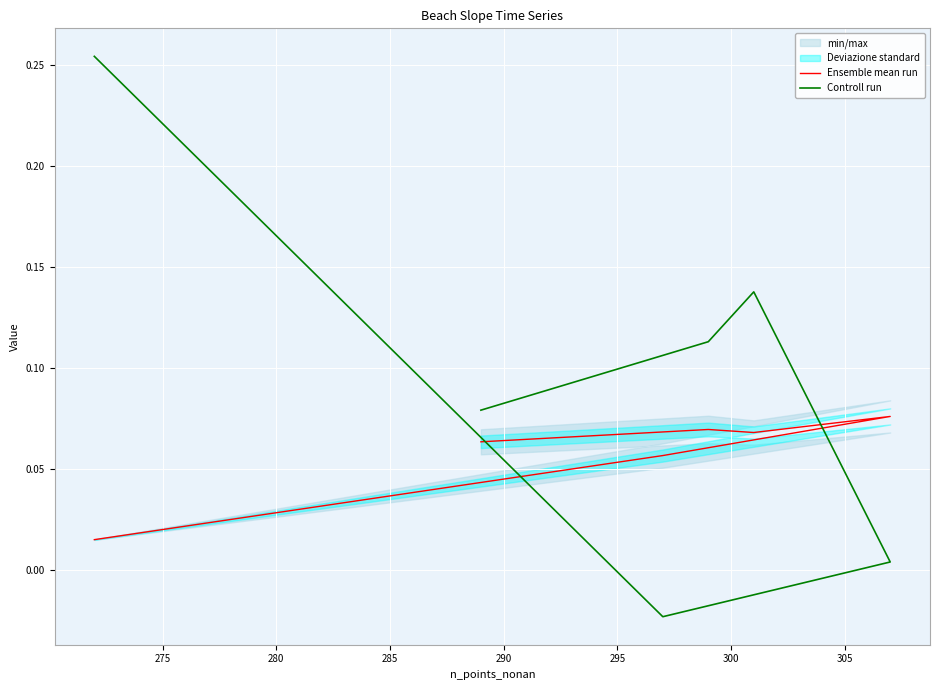

How many data points does each series have?

6